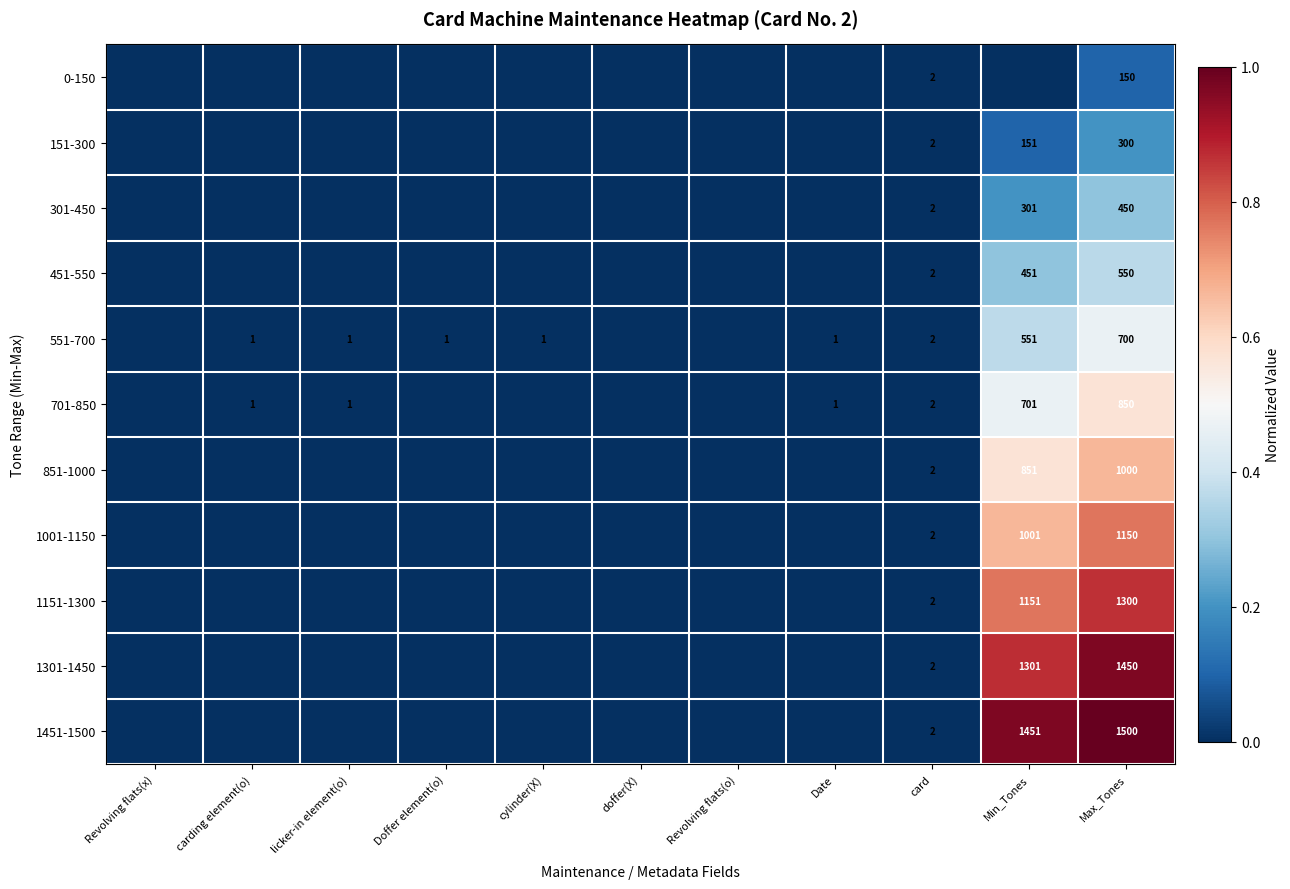

How many distinct data groups are displayed?

11